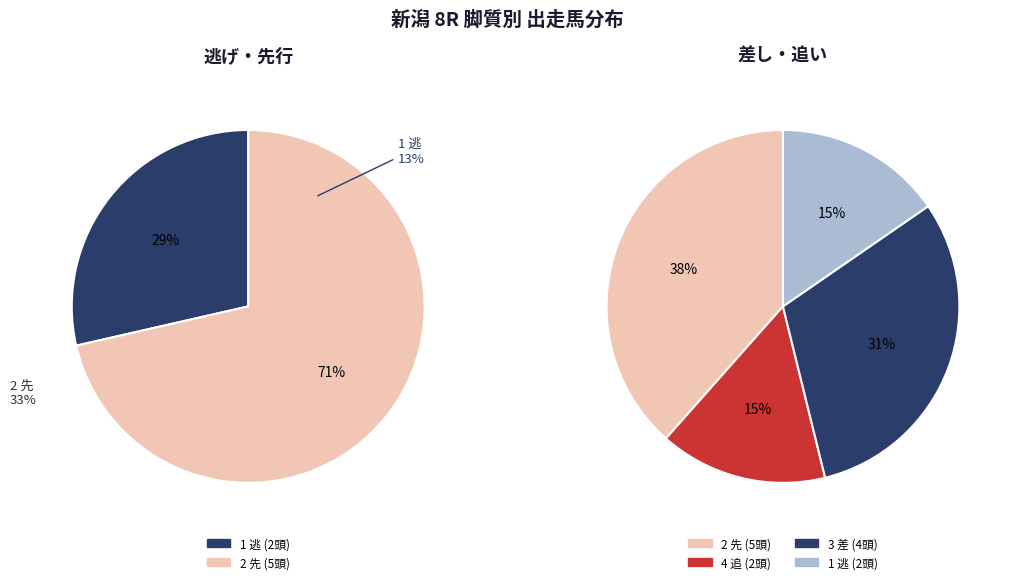

What is the ratio of the value at 3 差 to the value at 2 先?

0.8